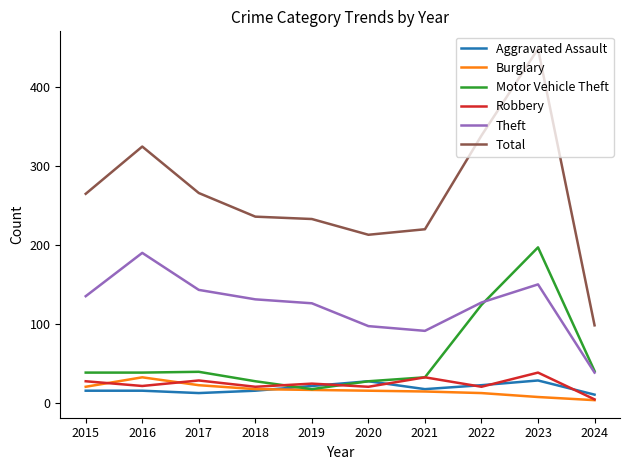

Which series changed the most between 2016 and 2024?

Total